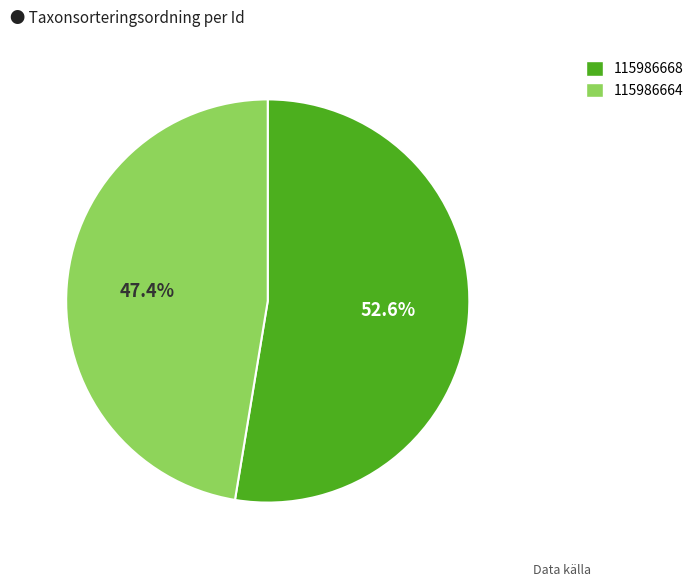

Is it true that 115986664 is 33% of the pie?

False